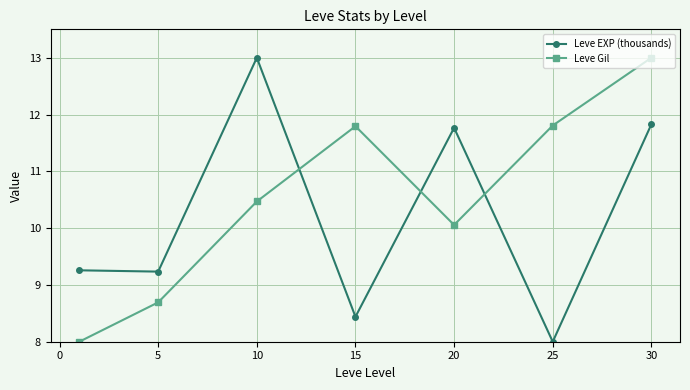

After their last crossing, which series has the higher values: Leve Gil or Leve EXP (thousands)?

Leve Gil